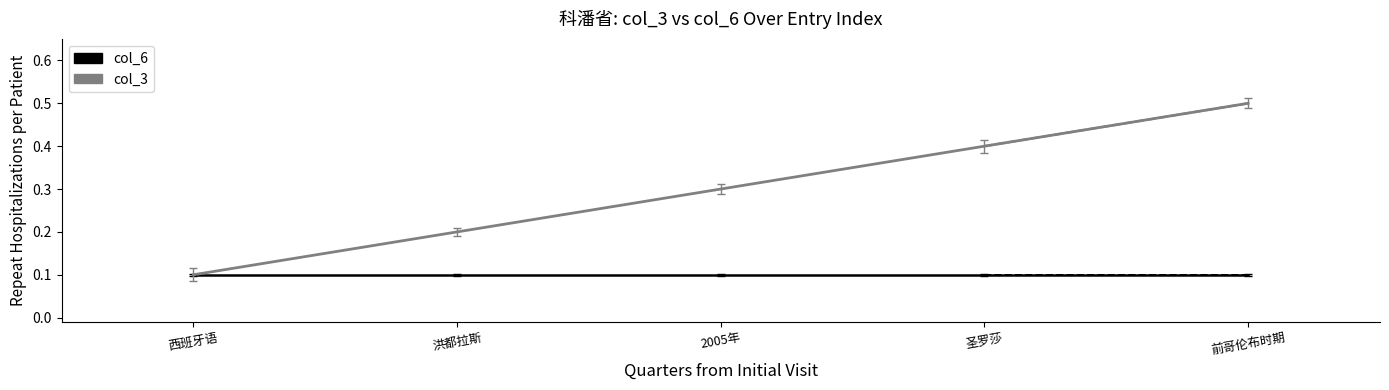

What is the greatest value displayed?

0.5